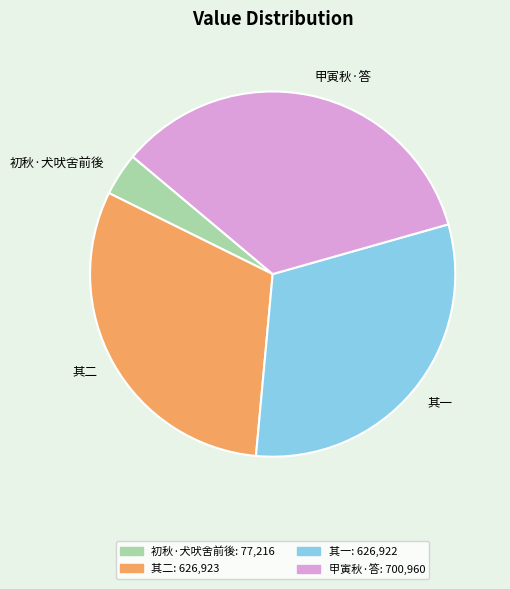

Is the sum of 初秋·犬吠舍前後 and 甲寅秋·答 greater than half?

No